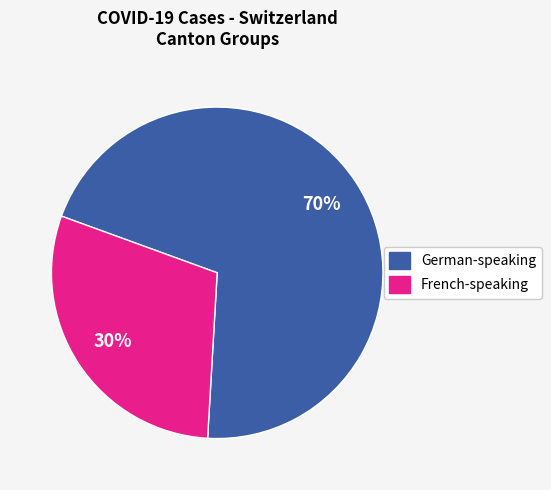

How many segments does this pie chart have?

2